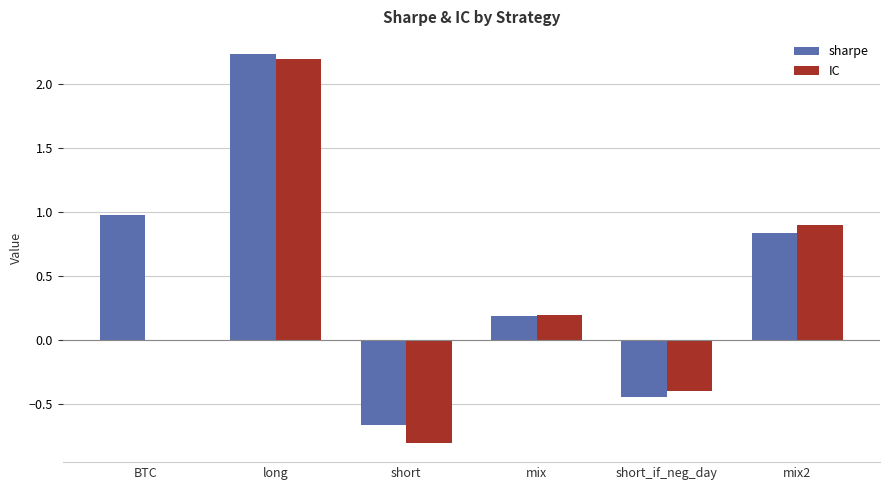

What is the average value of the IC series?

0.4